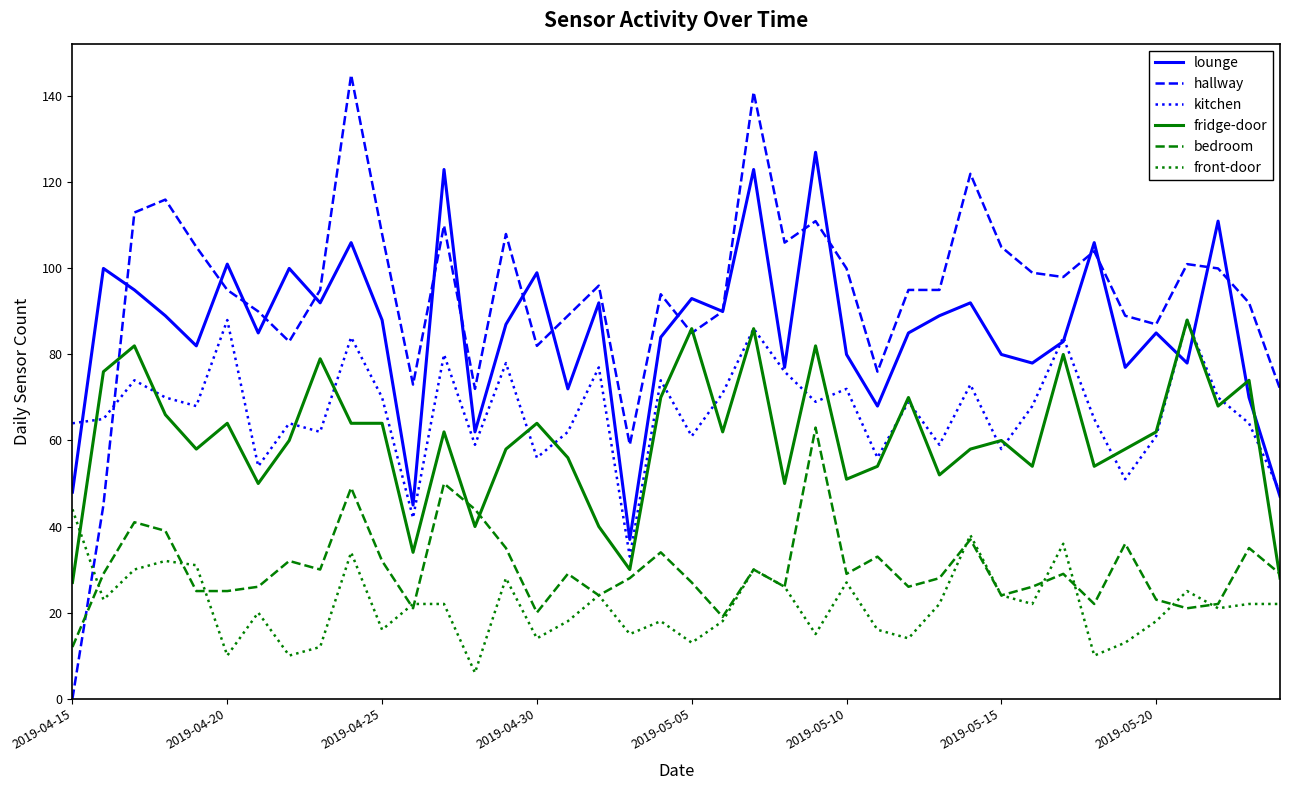

True or false: lounge and bedroom cross at least once.

False